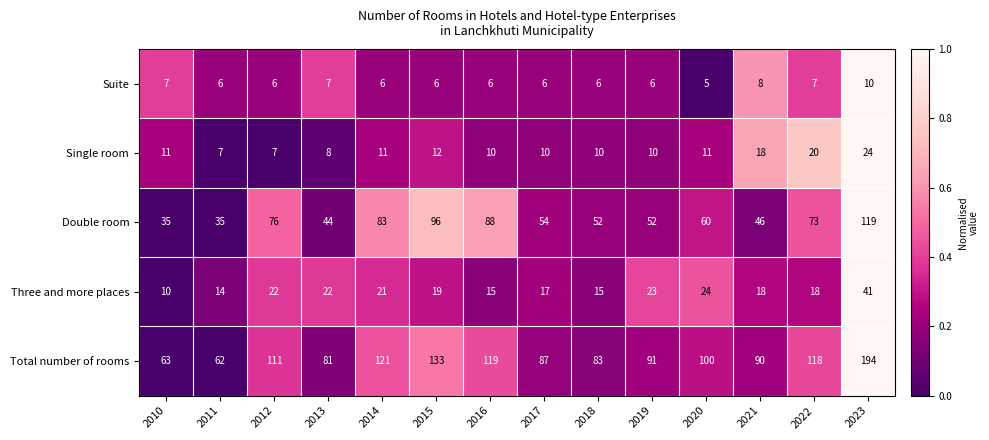

The value of Double room at 2014 is 128. True or false?

False